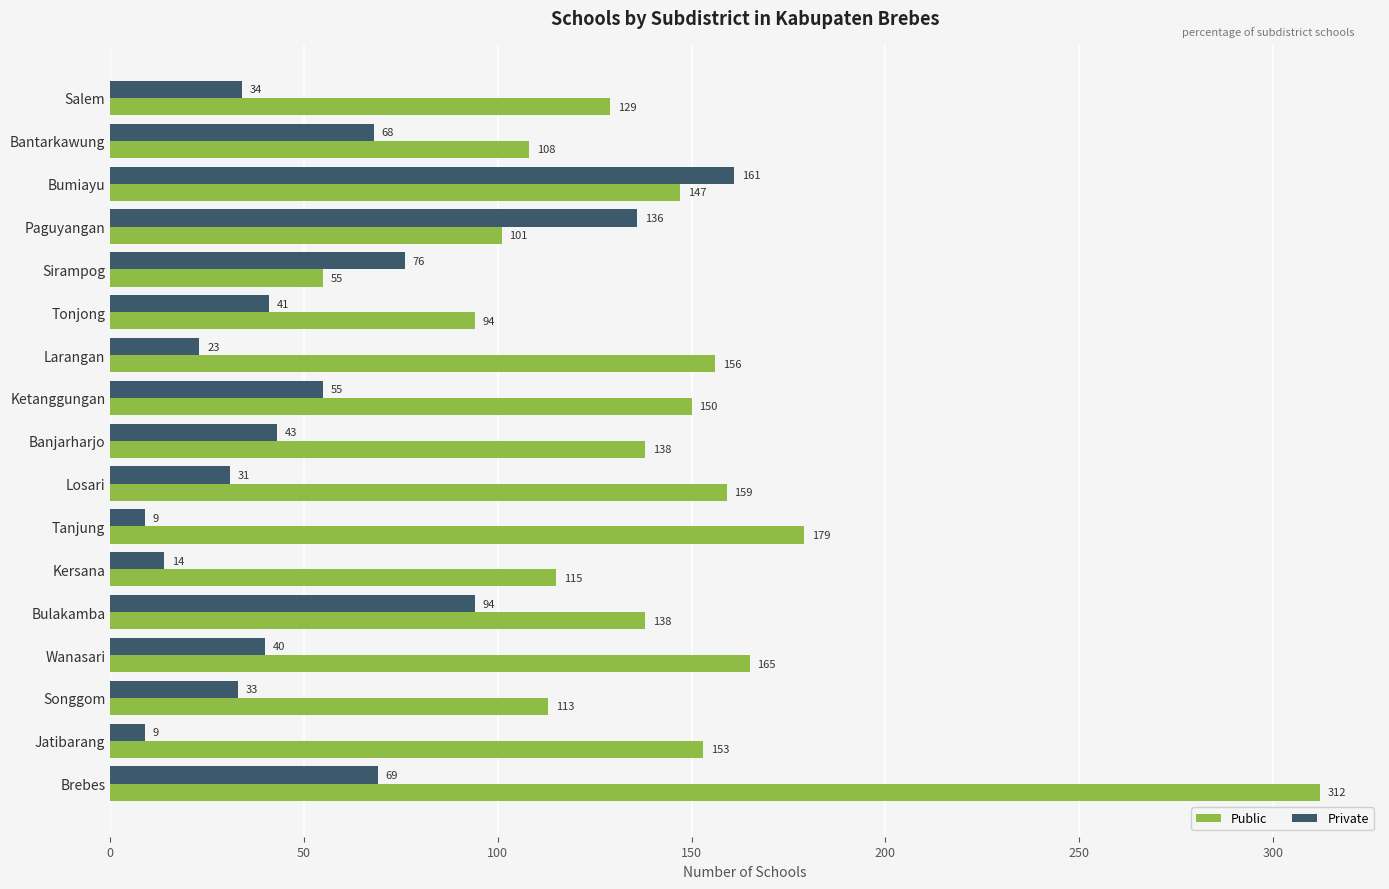

What are all the series names shown in the legend?

Public, Private